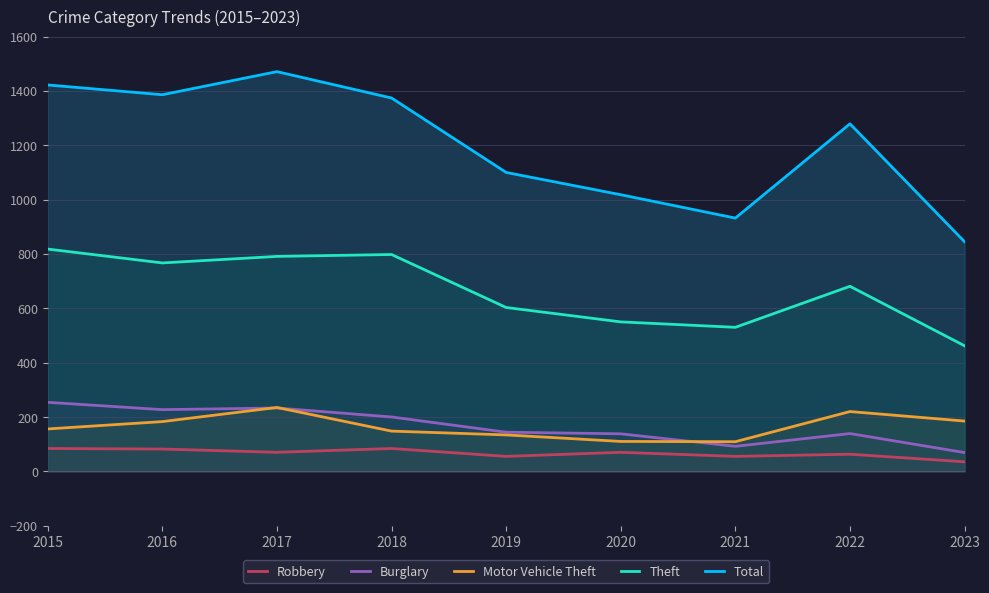

Reading left to right, extract all data points from this chart.

Robbery: 2015=84	2016=82	2017=70	2018=84	2019=55	2020=70	2021=55	2022=63	2023=35
Burglary: 2015=254	2016=227	2017=233	2018=200	2019=144	2020=138	2021=92	2022=139	2023=69
Motor Vehicle Theft: 2015=156	2016=183	2017=235	2018=148	2019=134	2020=110	2021=109	2022=220	2023=185
Theft: 2015=818	2016=767	2017=791	2018=798	2019=603	2020=550	2021=530	2022=681	2023=462
Total: 2015=1422	2016=1386	2017=1471	2018=1374	2019=1100	2020=1018	2021=932	2022=1279	2023=845